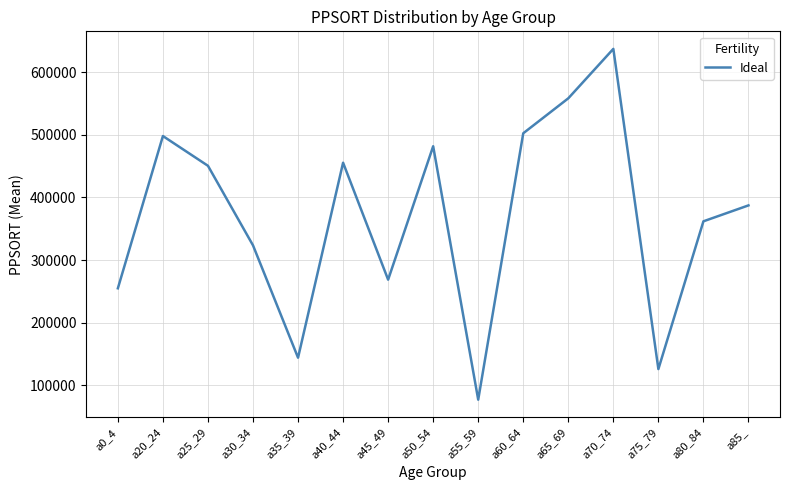

How many values are below 387260?

7